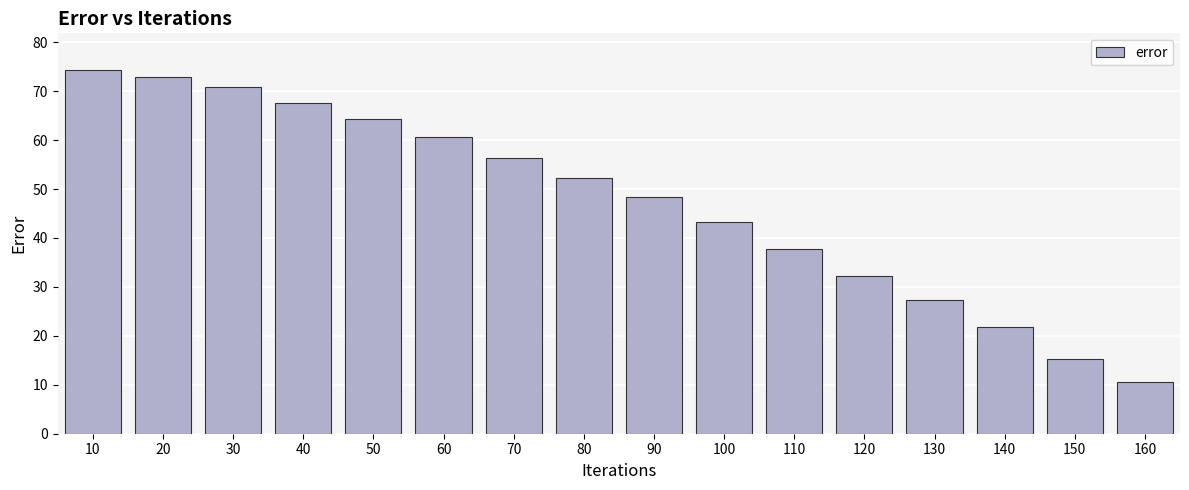

Rank the categories by value from lowest to highest.

160, 150, 140, 130, 120, 110, 100, 90, 80, 70, 60, 50, 40, 30, 20, 10